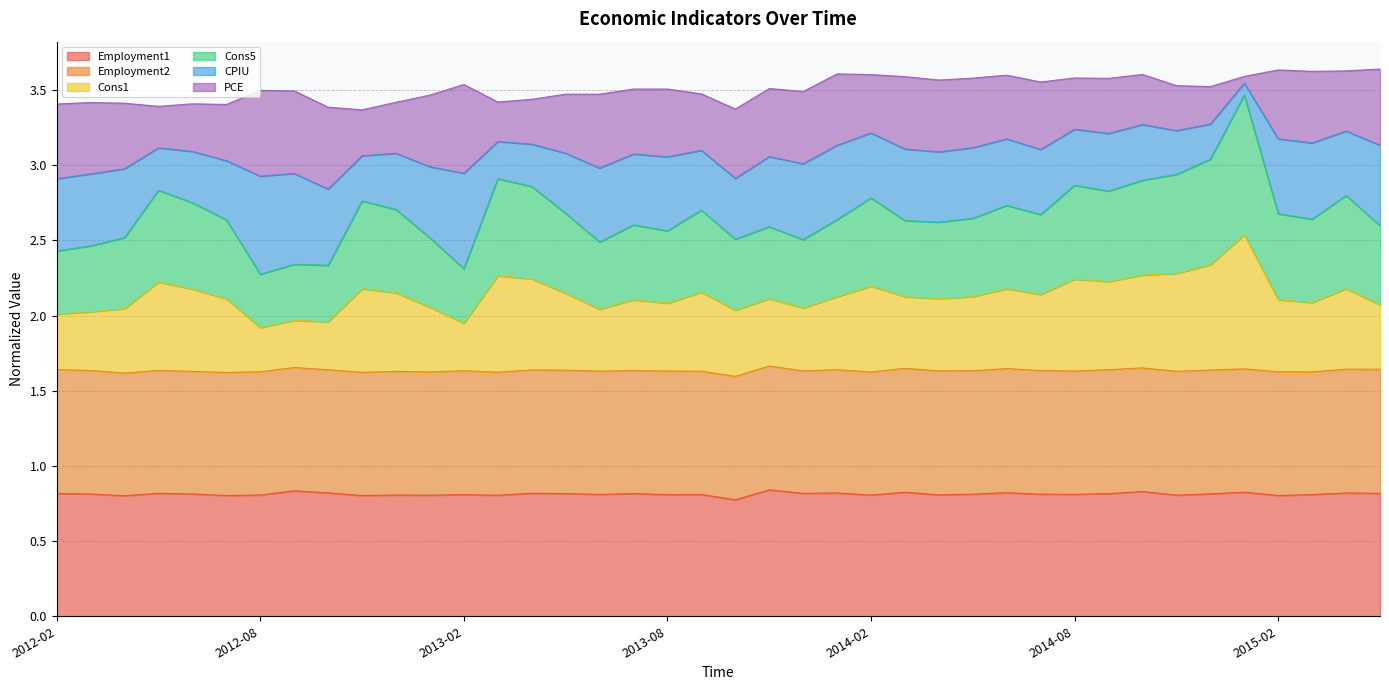

True or false: Employment1 has a value of 1.2 at 2013-08.

False